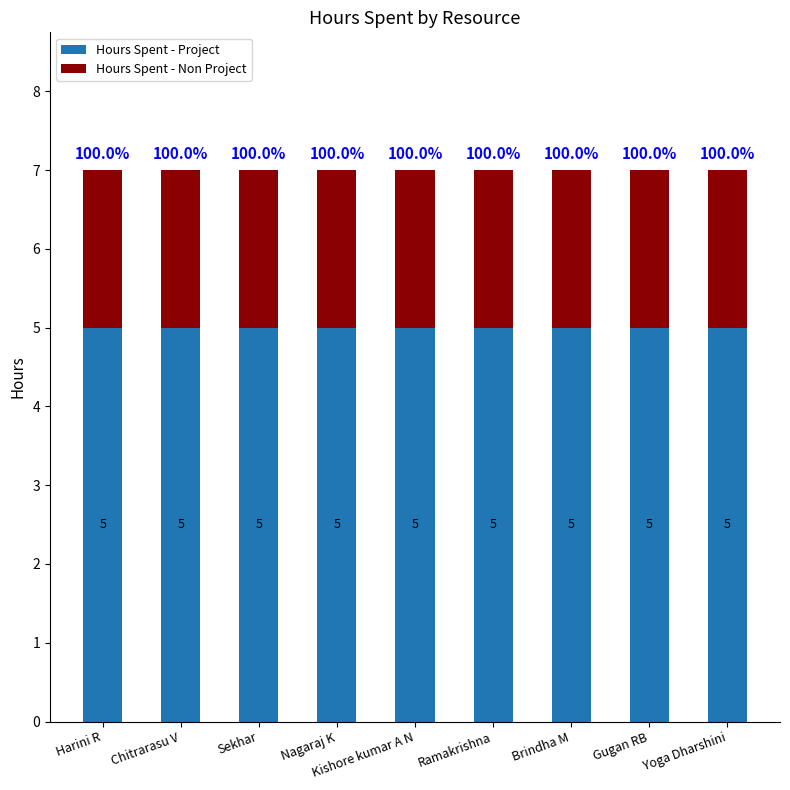

What is the lowest value of the Hours Spent - Project series?

5